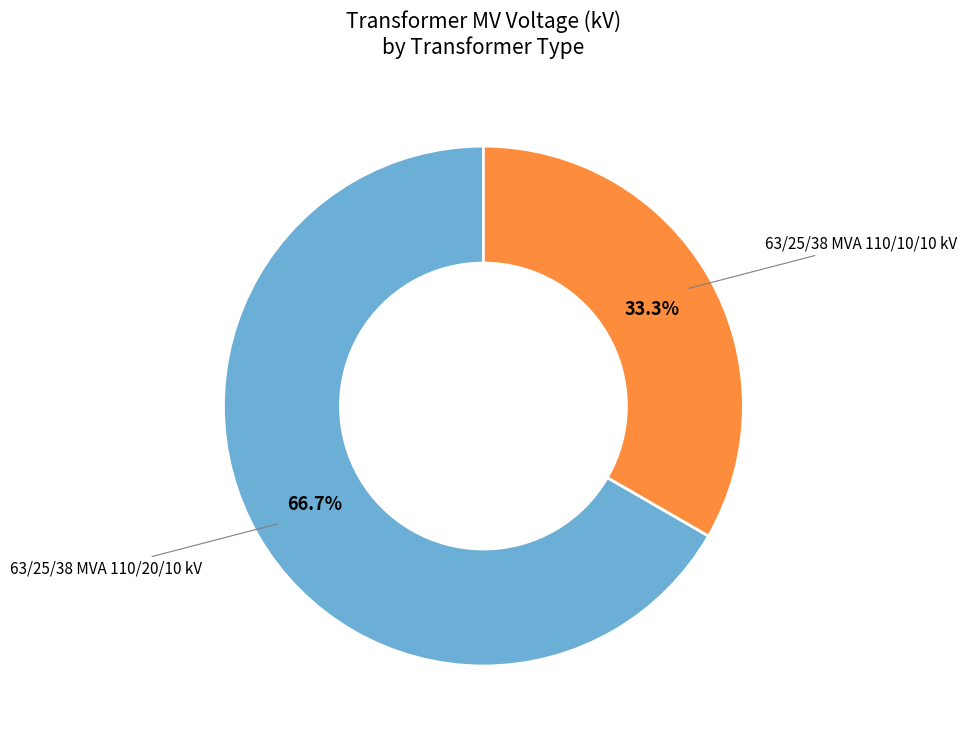

Does any single category account for the majority?

Yes